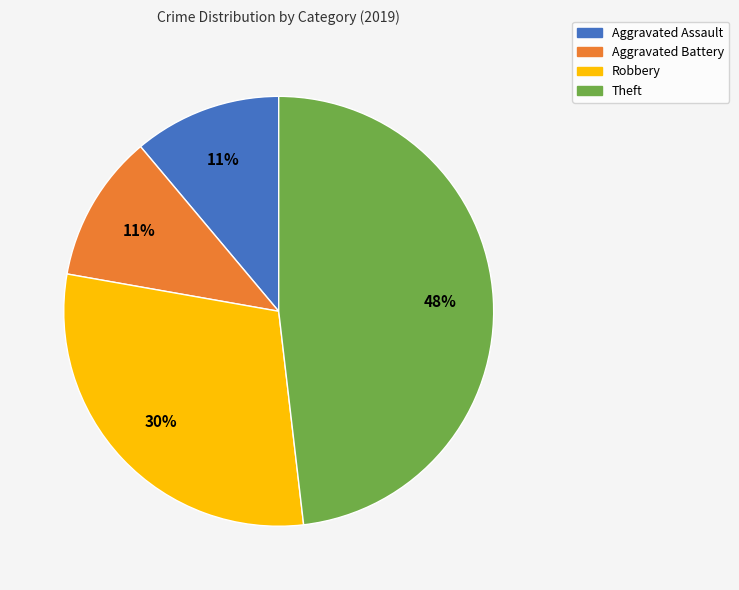

To the nearest percent, what is the difference between the Theft and Aggravated Assault slice percentages?

37%